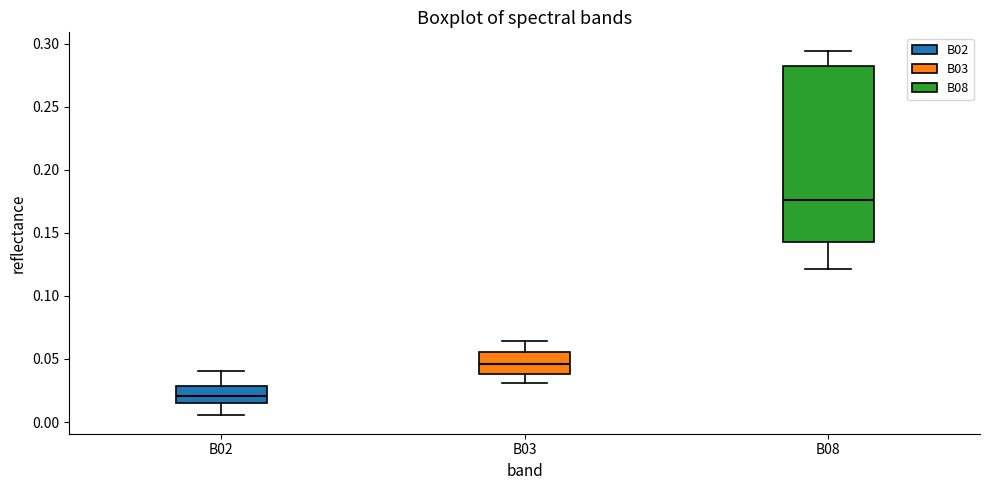

Reading left to right, transcribe this box plot: for each box, give where its median line is, the range the box spans, and where its two whiskers end, as read against the y-axis. The values are not printed on the chart, so give them approximately, as read against the axis.

B02: median 0.020, box 0.015 to 0.030, whiskers 0.005 to 0.040
B03: median 0.045, box 0.040 to 0.055, whiskers 0.030 to 0.065
B08: median 0.175, box 0.145 to 0.280, whiskers 0.120 to 0.295